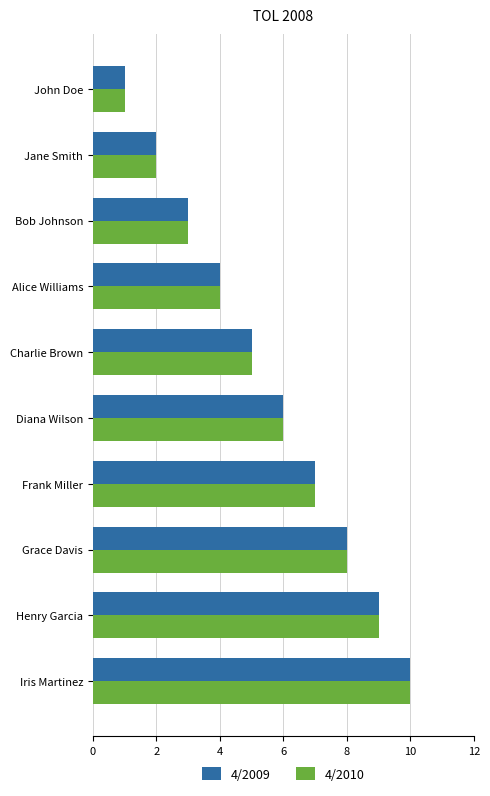

True or false: 4/2009 has a value of 6 at Diana Wilson.

True